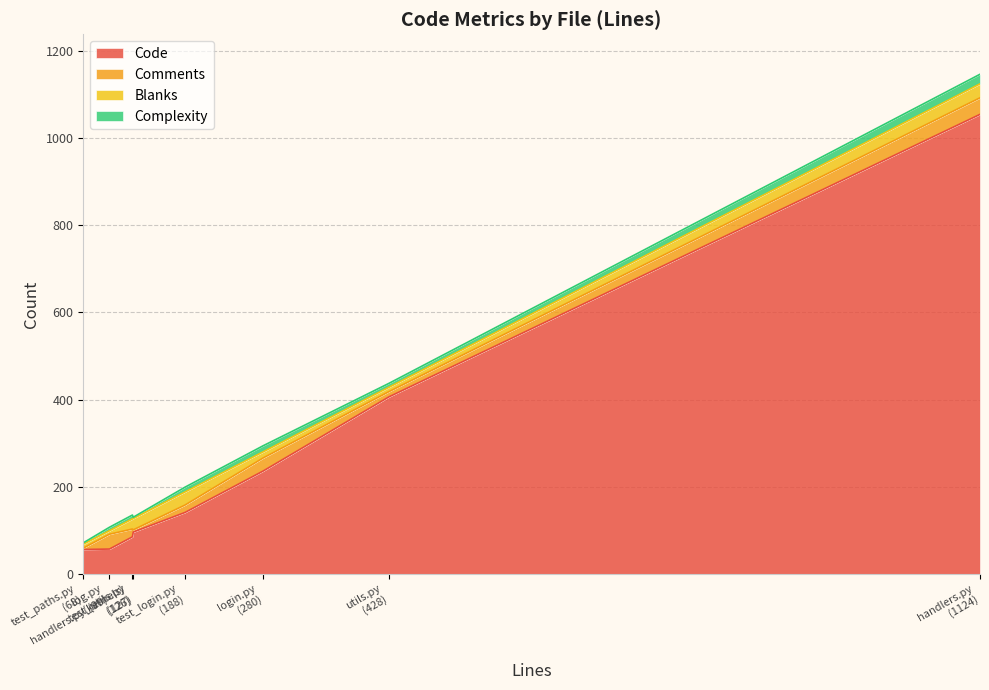

What is the value of the Blanks point at the 2nd from the left?

26